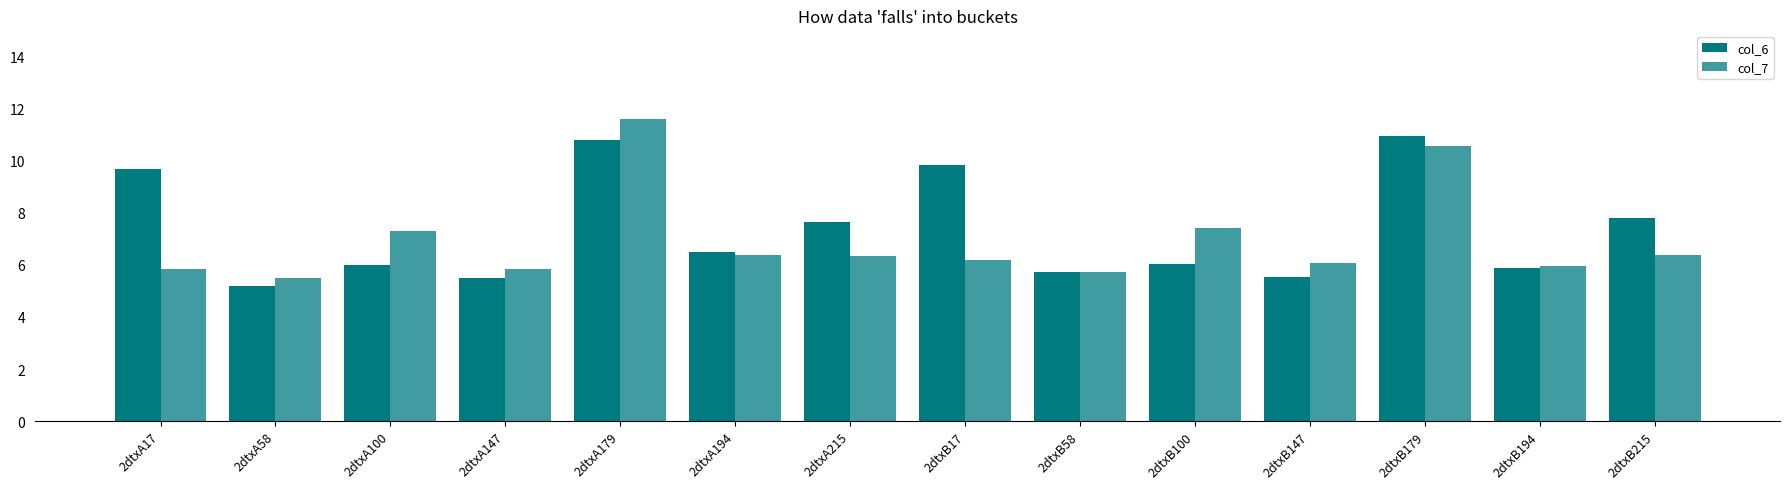

What is the total value across all series at 2dtxA17?

15.5